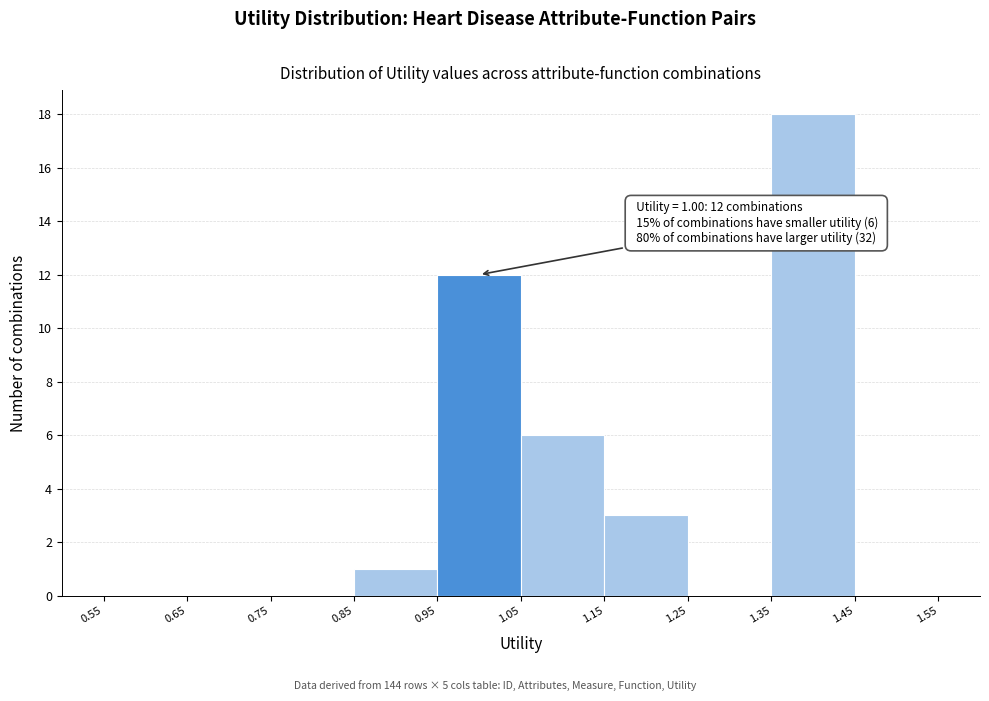

Which range on the x-axis has the tallest bar?

1.35 to 1.45